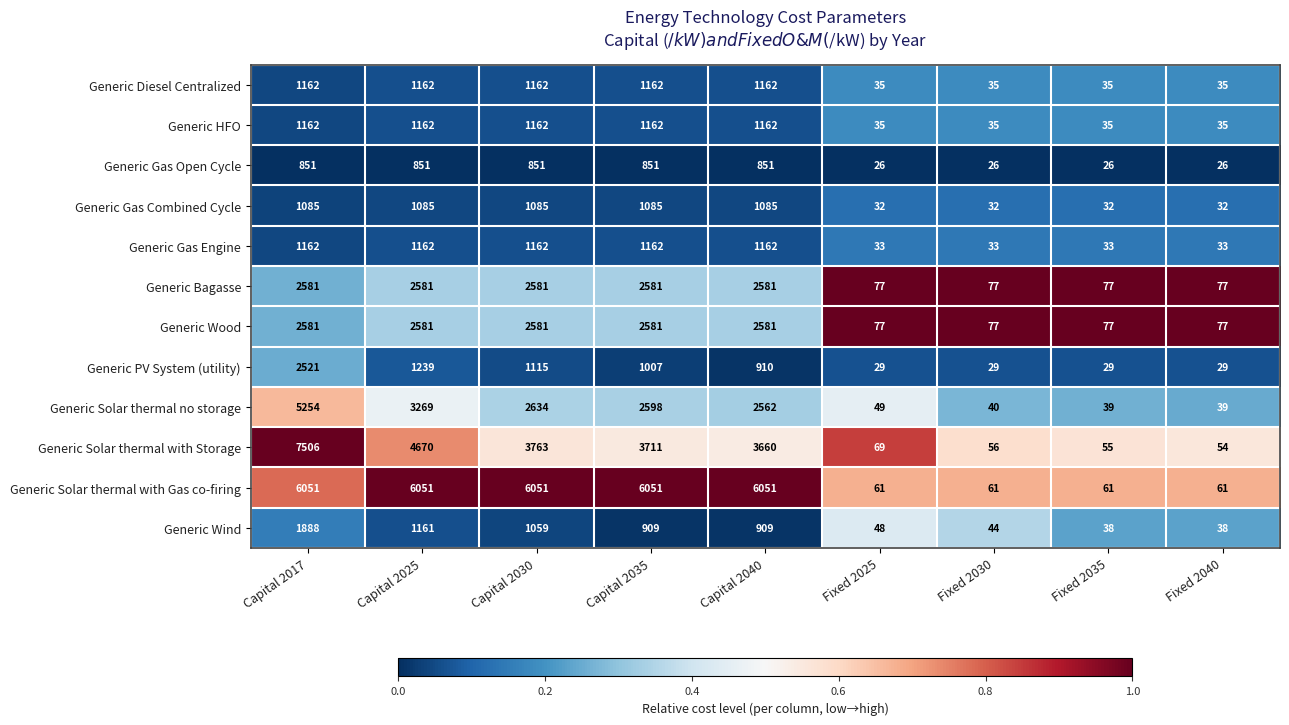

What is the sum of the Generic Wood values at Capital 2017 and Fixed 2025?

2658